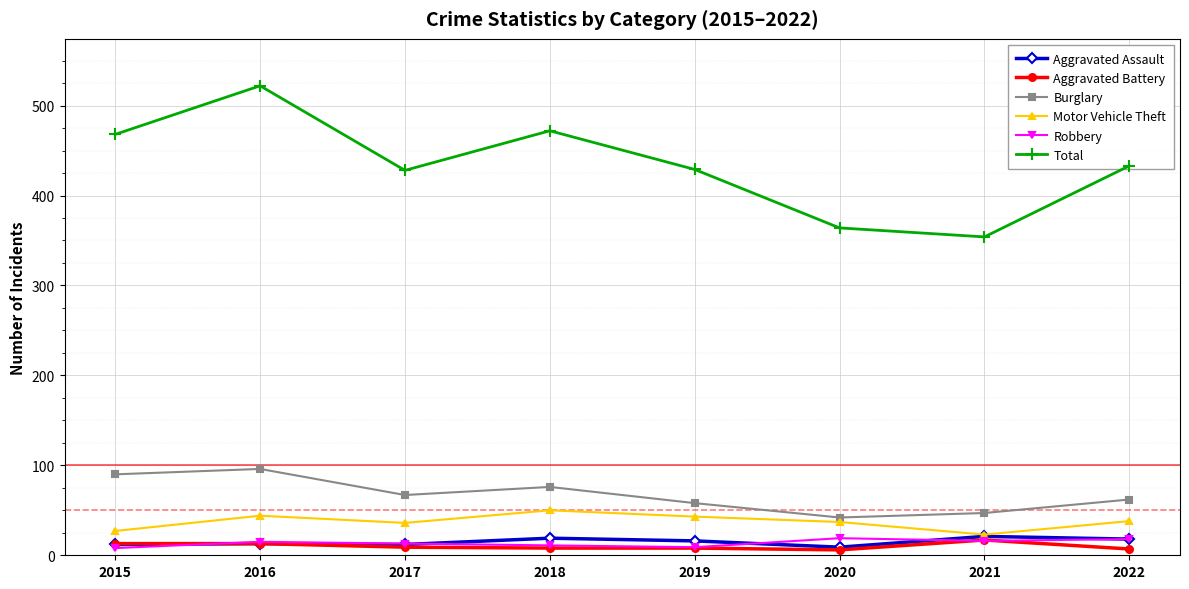

True or false: Robbery and Aggravated Battery intersect in this chart.

True